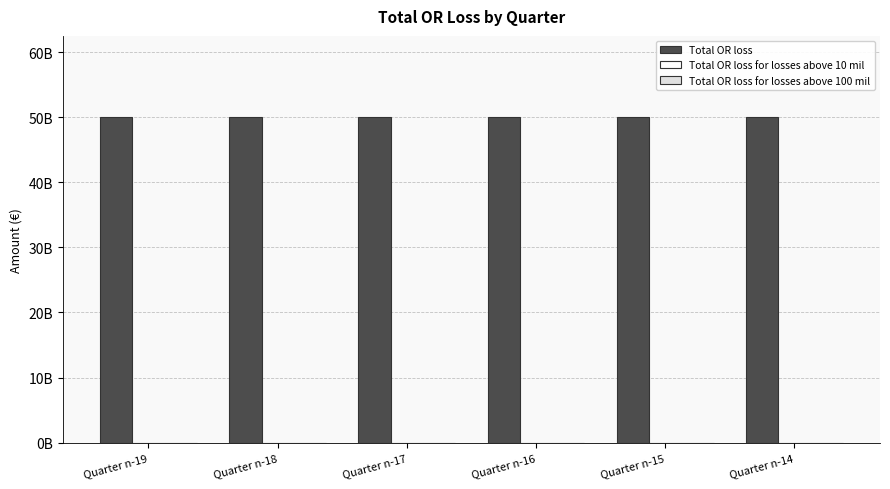

Which series changed the most between Quarter n-17 and Quarter n-16?

Total OR loss